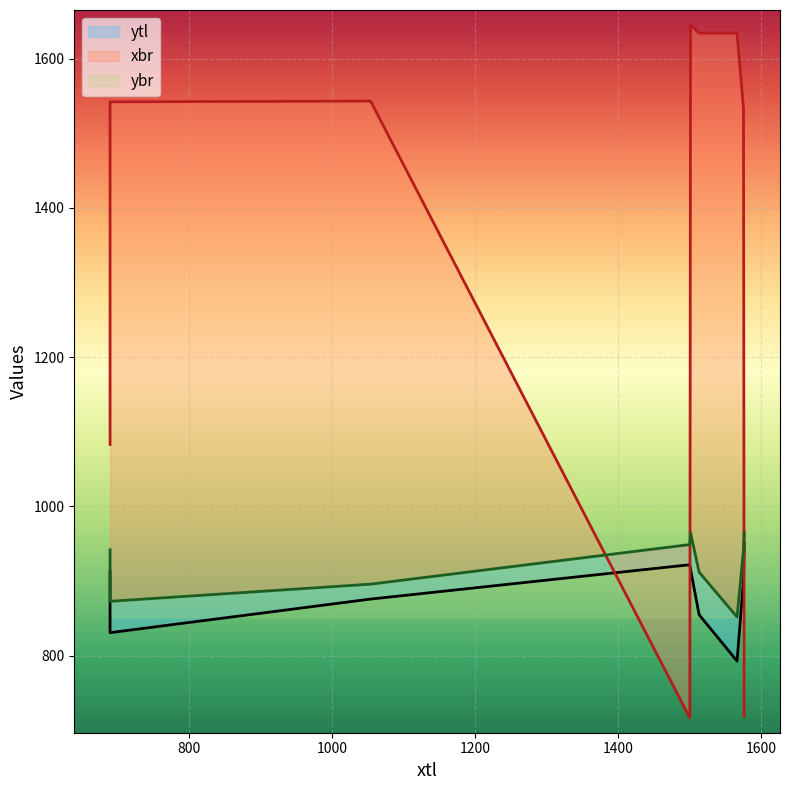

List the series in order of their peak value, highest first.

xbr, ybr, ytl